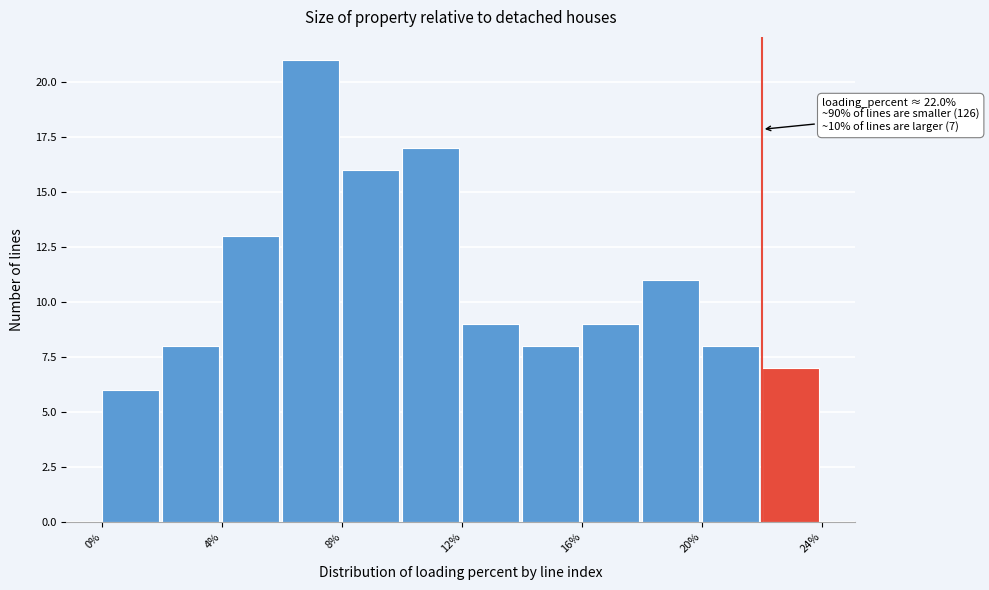

Over which range of the x-axis is the bar tallest?

6 to 8